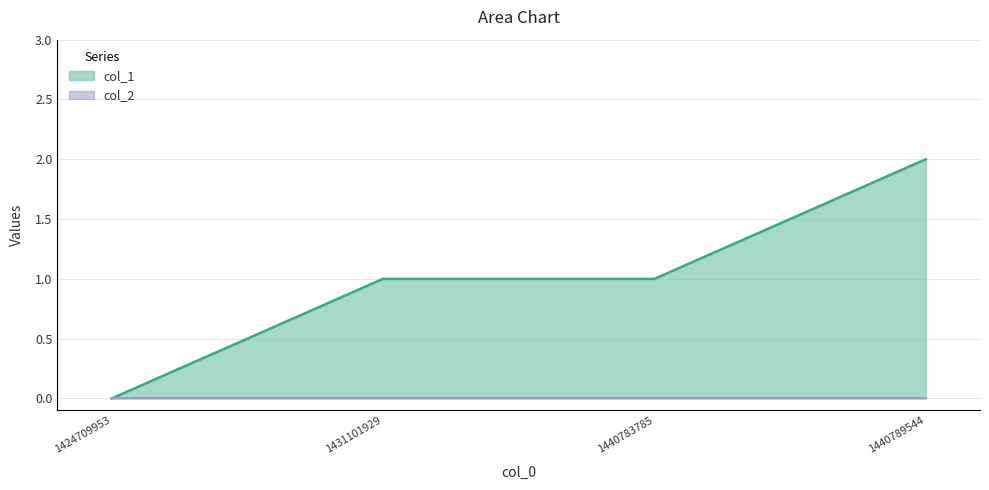

Is it true that the value at 1431101929 is 1?

False